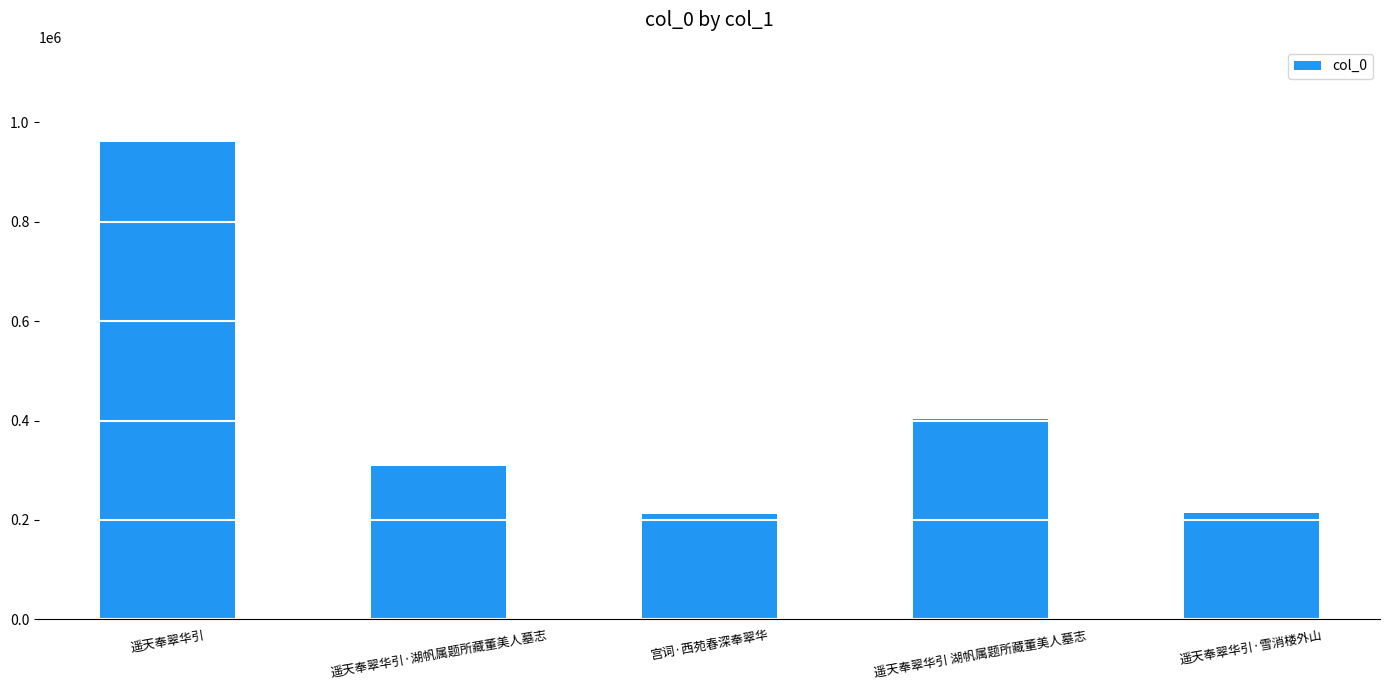

At which category does the chart reach its peak across all series?

遥天奉翠华引